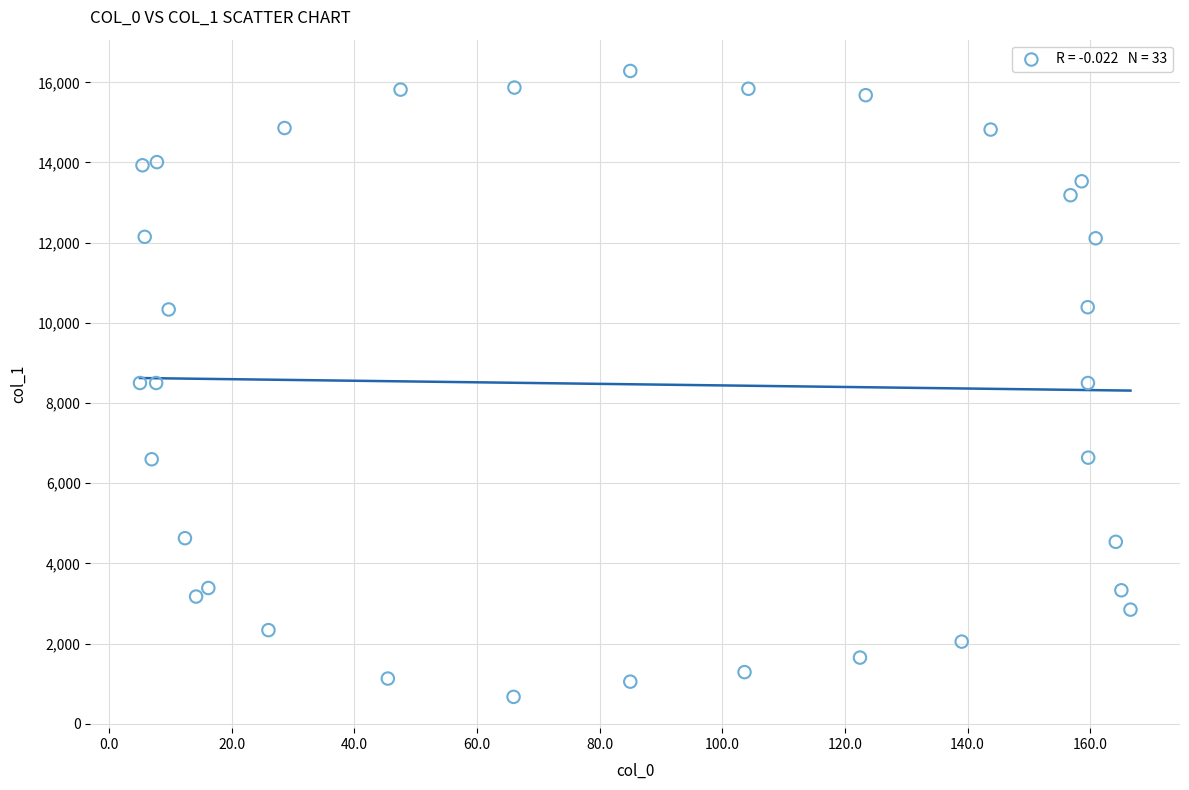

What is the range of Y values (max minus min)?

15611.5